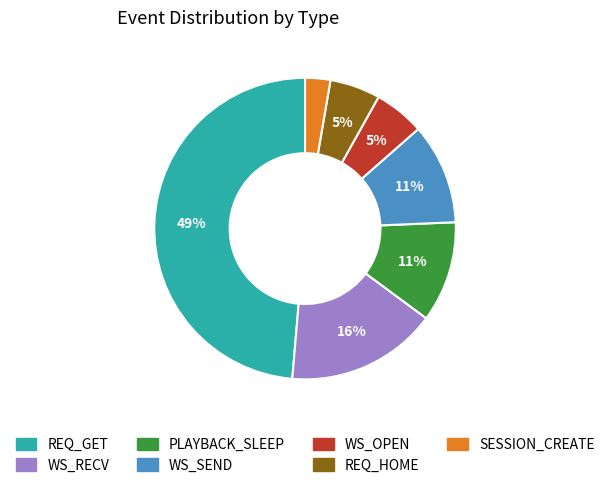

To the nearest percent, what is the average slice percentage?

14%